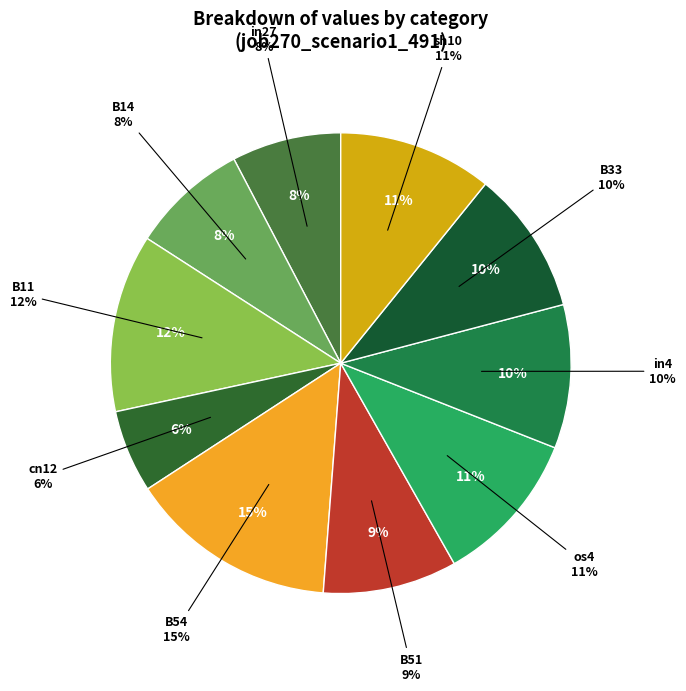

Is there a majority slice in this chart?

No